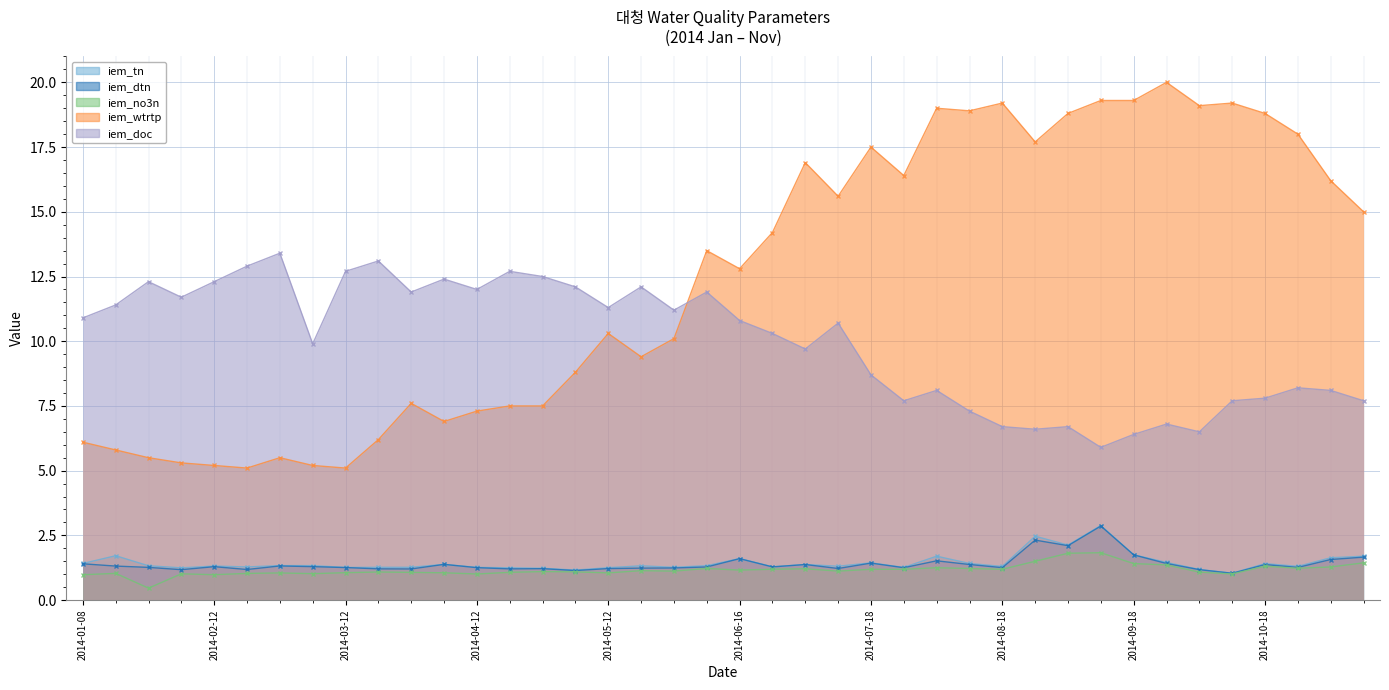

How many lines are shown in the chart?

5